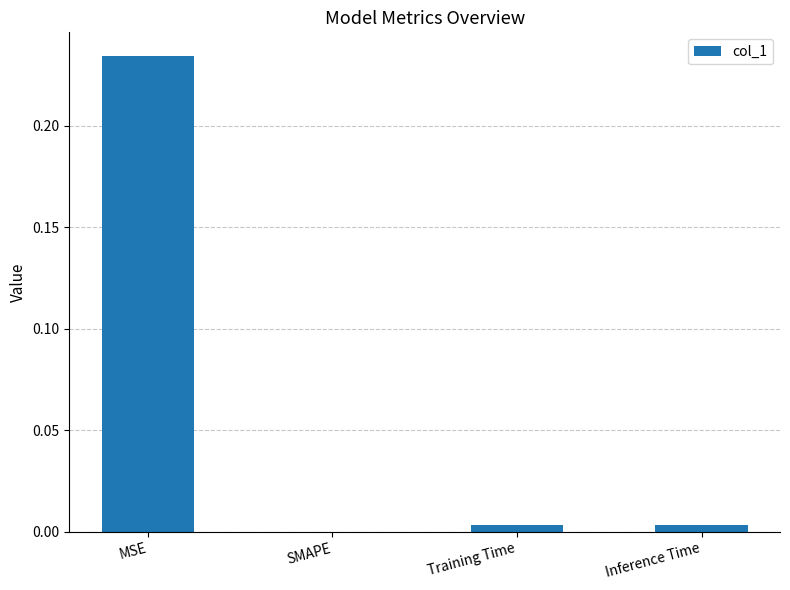

What is the average value?

0.1